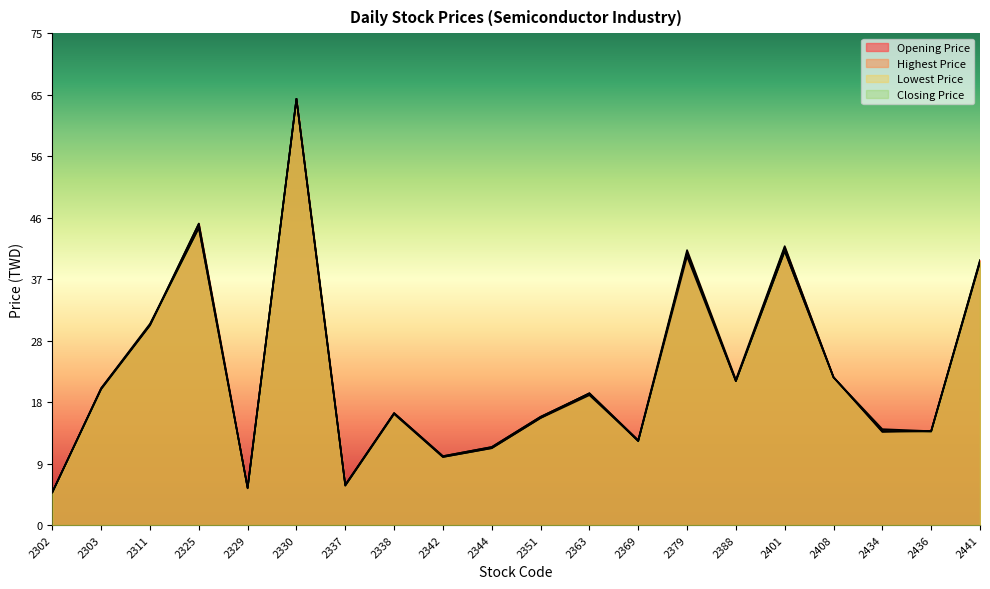

True or false: Highest Price has a value of 41.9 at 2379.

True